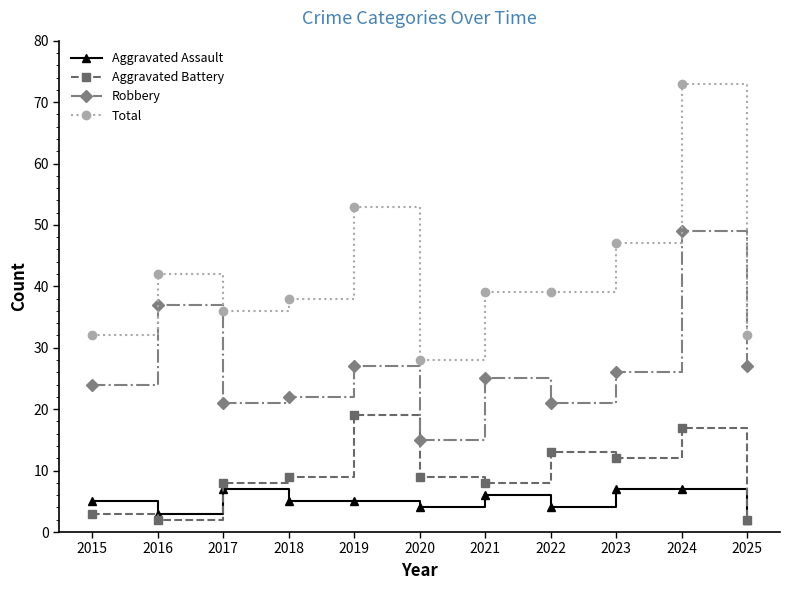

Reading right to left, transcribe all the data shown in this chart.

Aggravated Assault: 2025=2	2024=7	2023=7	2022=4	2021=6	2020=4	2019=5	2018=5	2017=7	2016=3	2015=5
Aggravated Battery: 2025=2	2024=17	2023=12	2022=13	2021=8	2020=9	2019=19	2018=9	2017=8	2016=2	2015=3
Robbery: 2025=27	2024=49	2023=26	2022=21	2021=25	2020=15	2019=27	2018=22	2017=21	2016=37	2015=24
Total: 2025=32	2024=73	2023=47	2022=39	2021=39	2020=28	2019=53	2018=38	2017=36	2016=42	2015=32